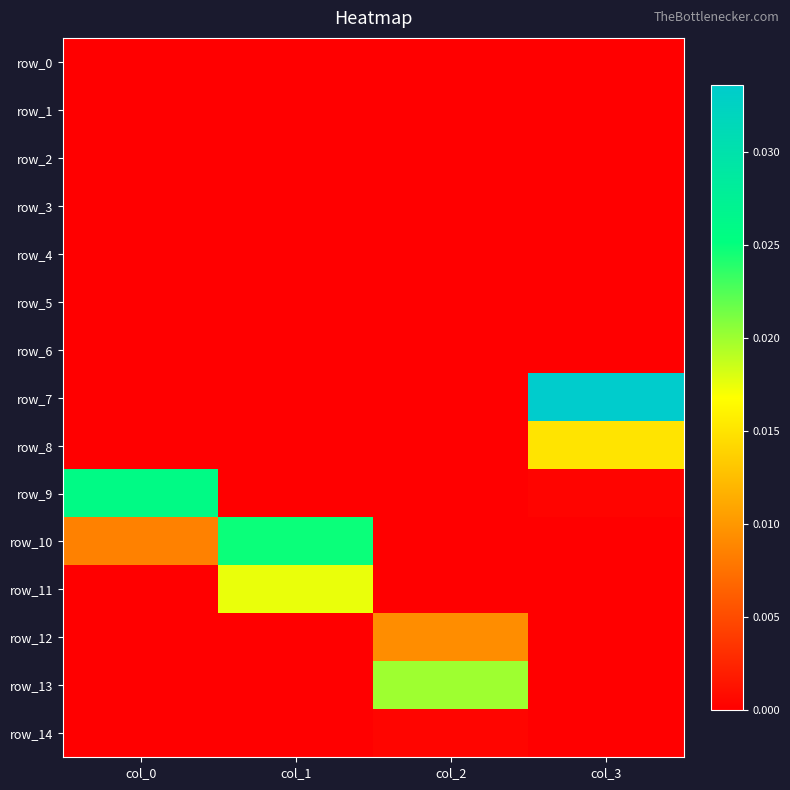

Which category has the lowest value in the row_10 series?

col_2